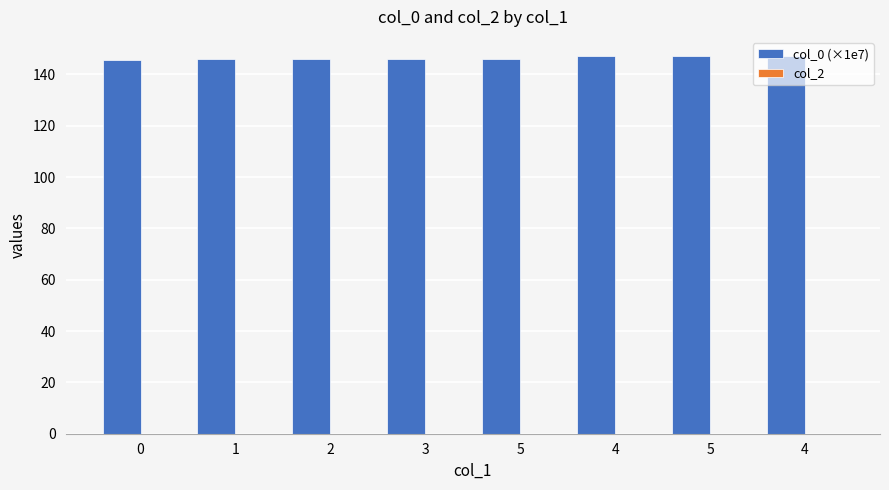

Count the number of data series in this chart.

1